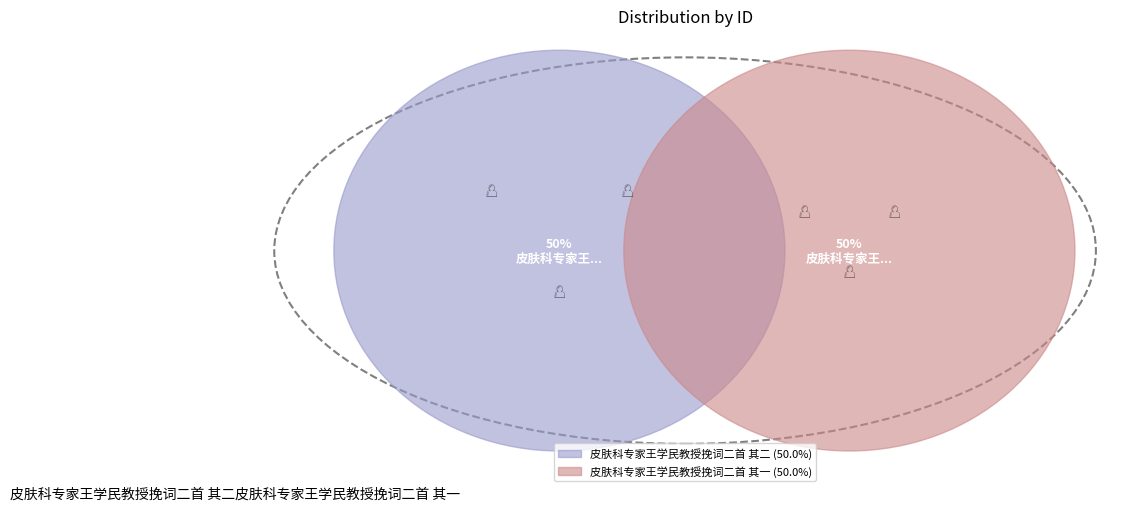

Combined, do 皮肤科专家王学民教授挽词二首 其二 and 皮肤科专家王学民教授挽词二首 其一 account for over 50%?

Yes